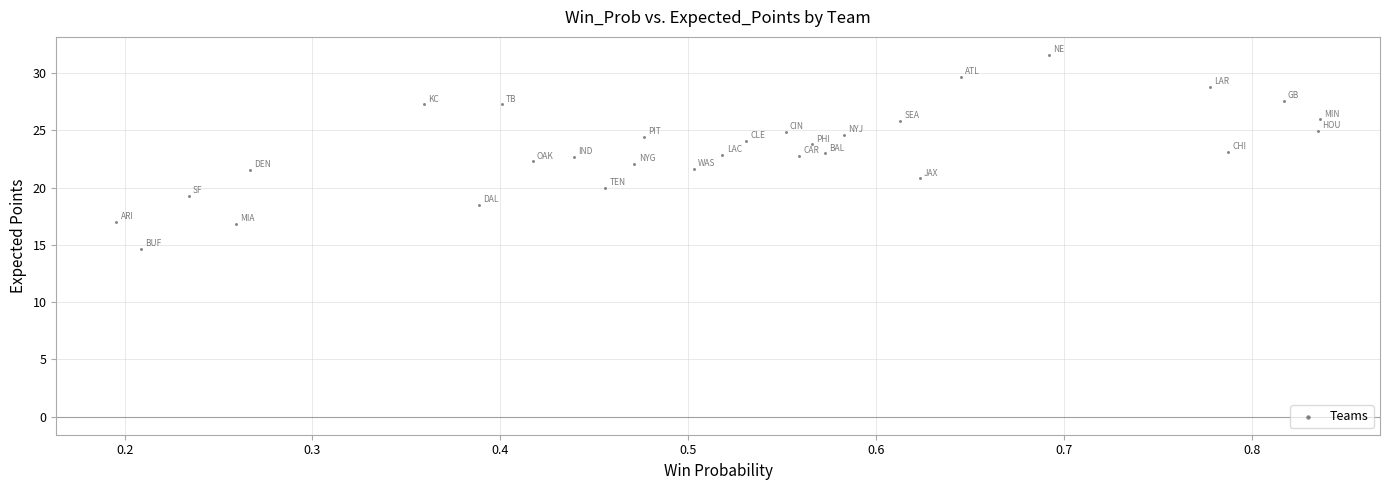

What is the range of Y values (max minus min)?

17.0